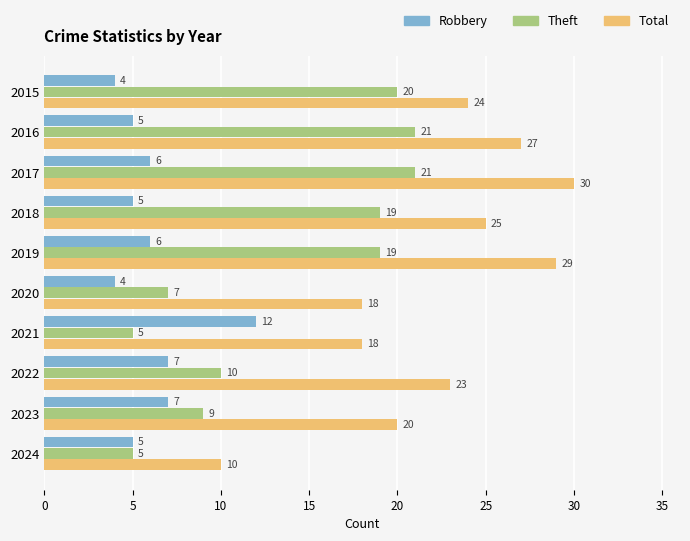

What is the difference between the maximum and minimum values in the Total series?

20